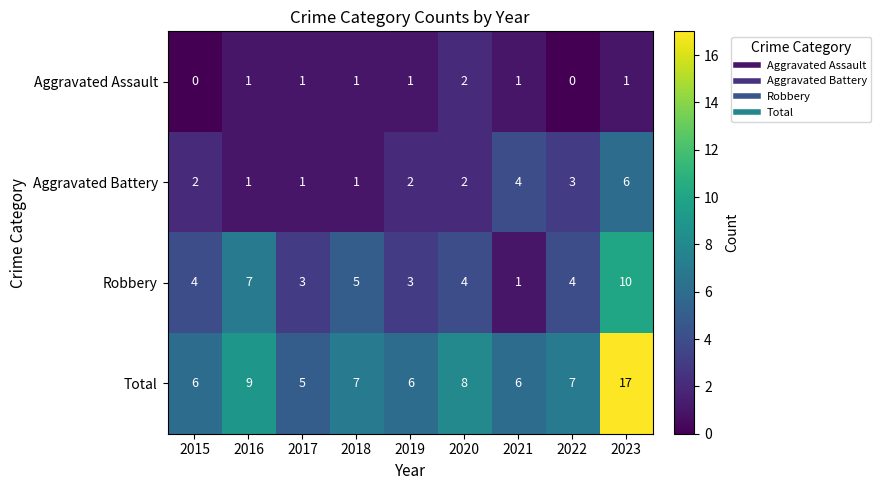

Which series has the largest total across all categories?

Total